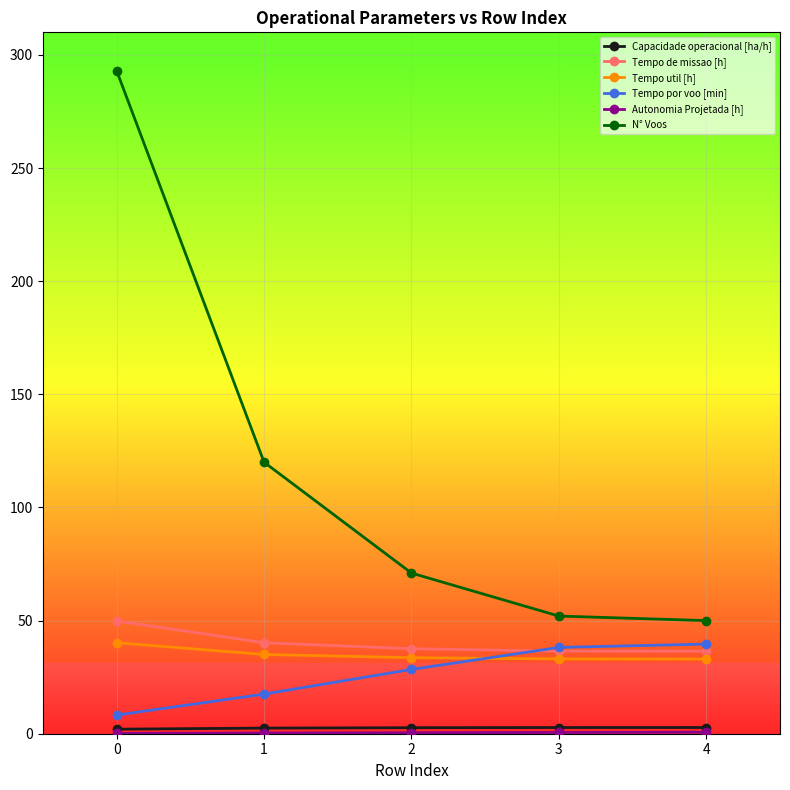

True or false: N° Voos has more than 1 points higher than both neighbors.

False